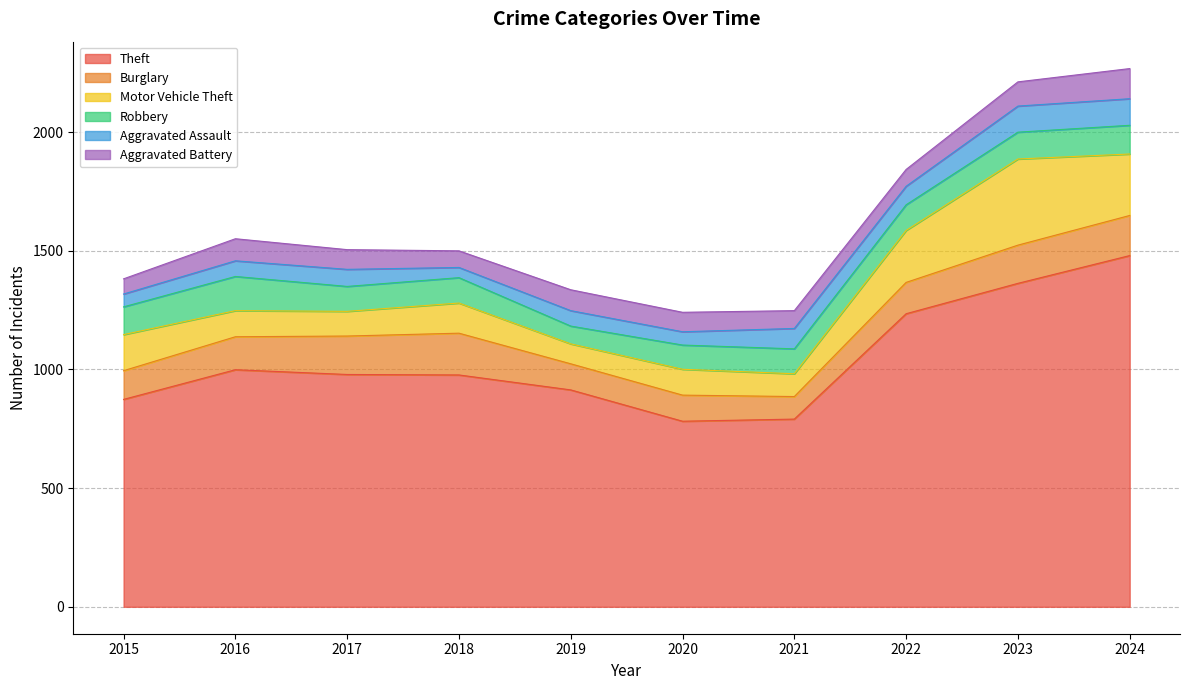

Which series has the widest spread of values?

Theft